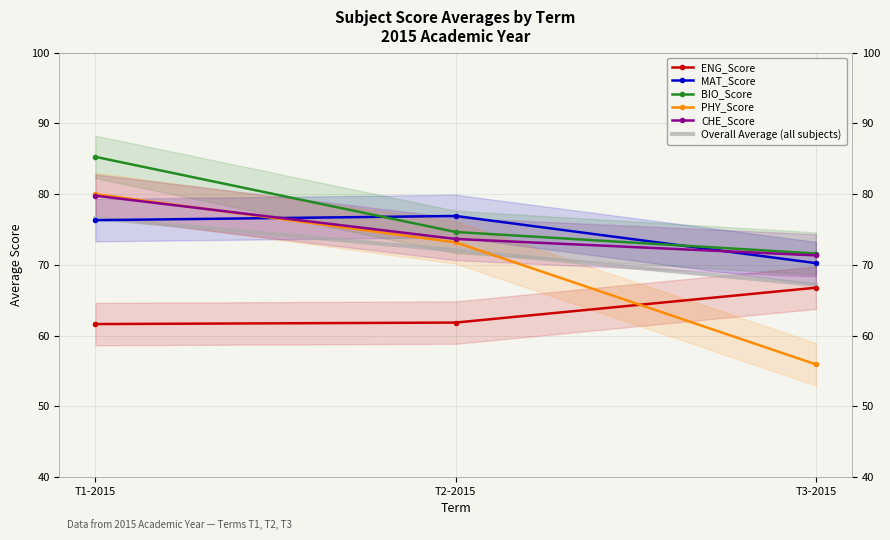

How many categories are shown in the chart?

3